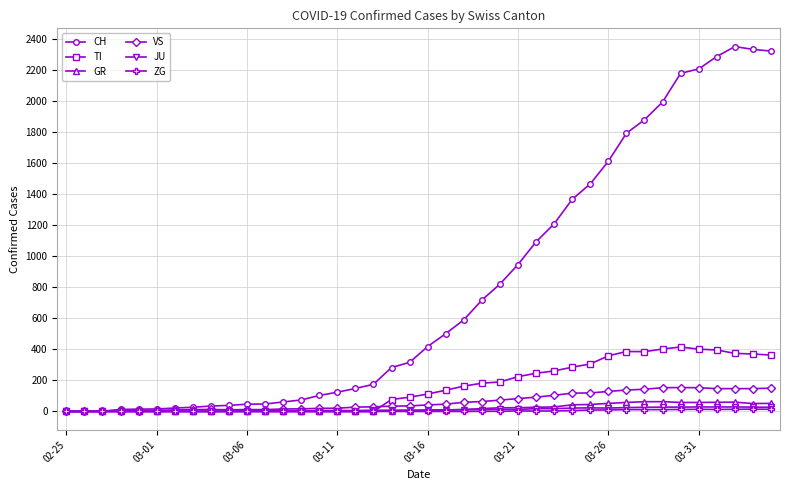

Which series has the widest spread of values?

CH